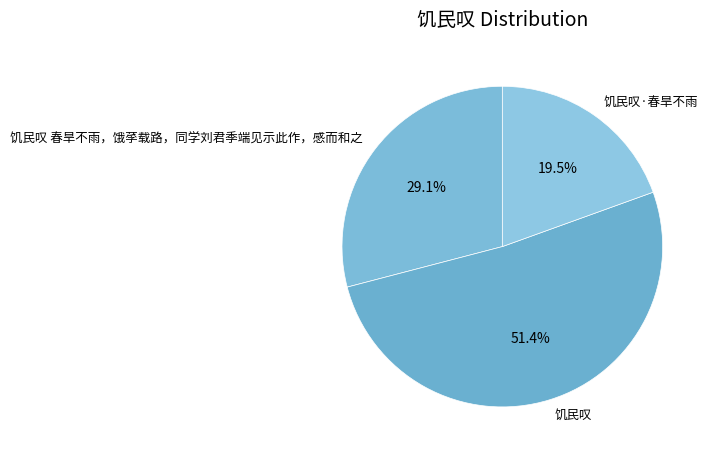

What percentage is the 饥民叹 春旱不雨，饿莩载路，同学刘君季端见示此作，感而和之 slice, to the nearest percent?

29%